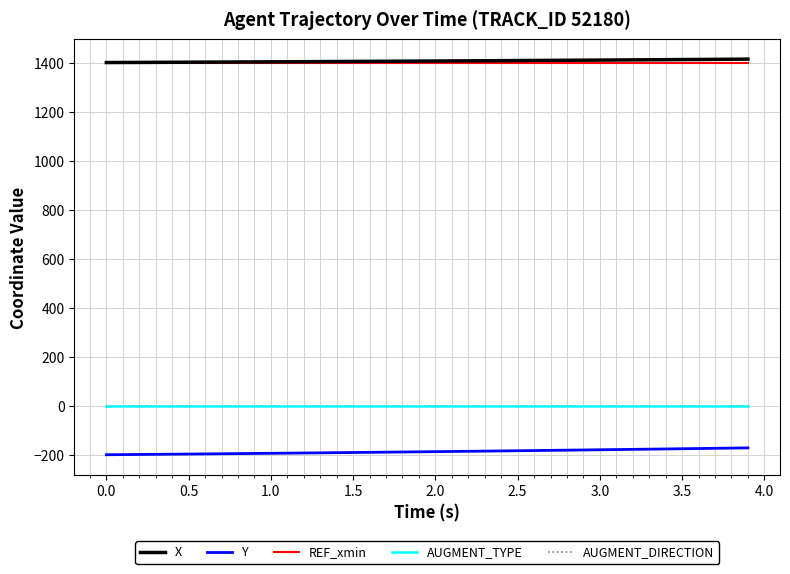

Does the chart have visible grid lines?

Yes